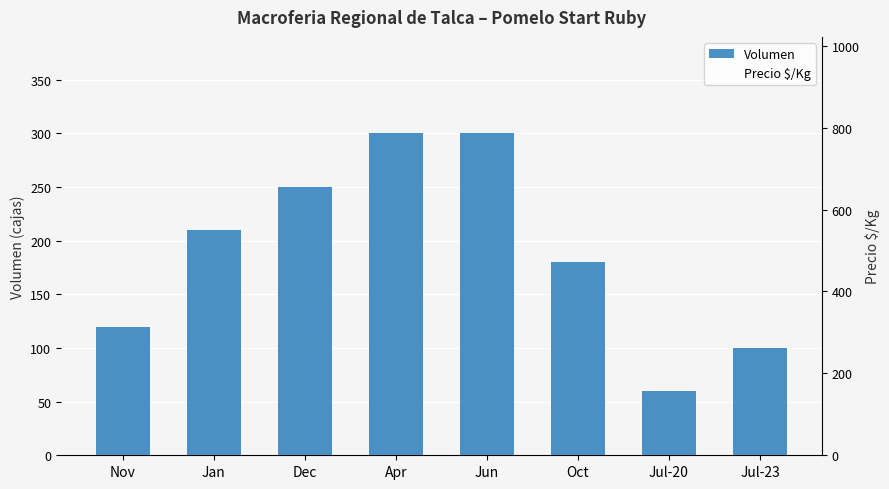

Rank the series at Jul-20 from highest to lowest value.

Precio $/Kg, Volumen